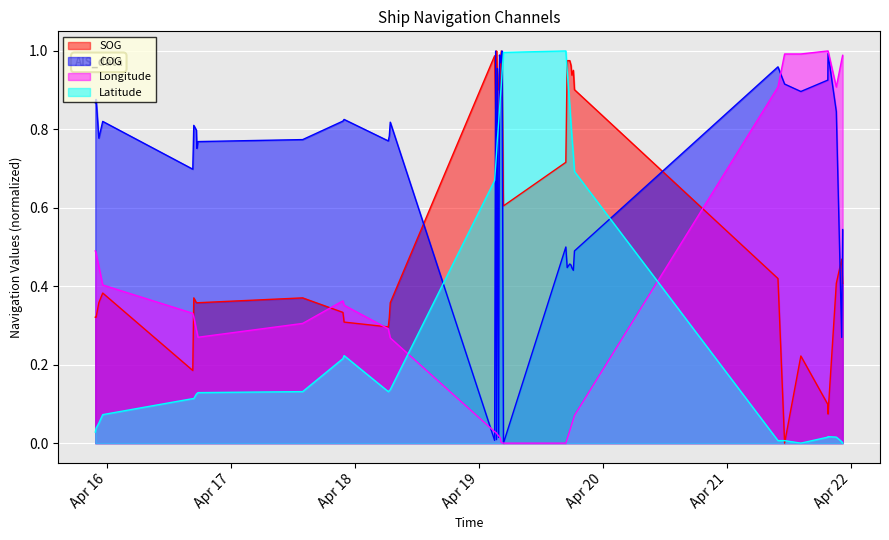

List the series in order of their overall mean, lowest first.

Longitude, Latitude, SOG, COG